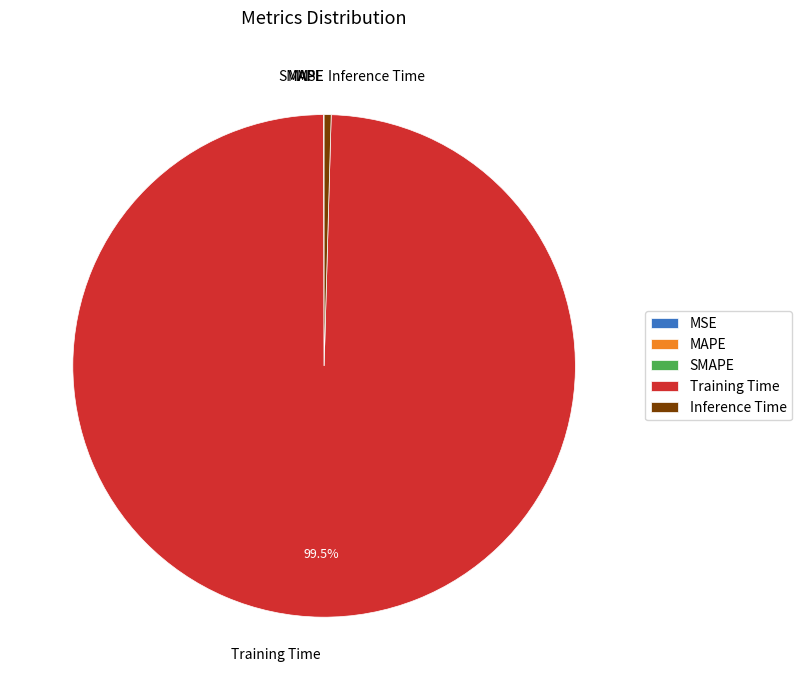

Does any single category account for the majority?

Yes